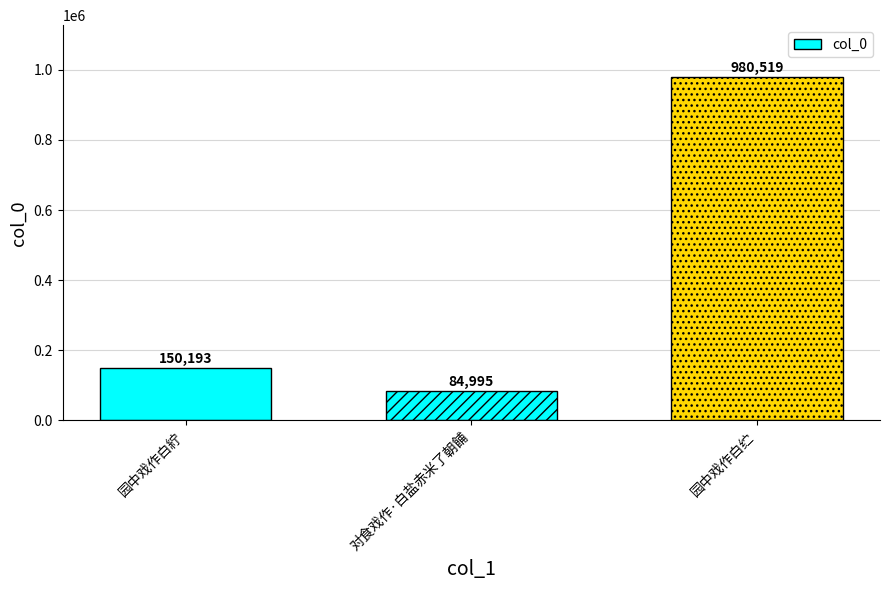

At which label does the data first exceed 150193?

园中戏作白纻